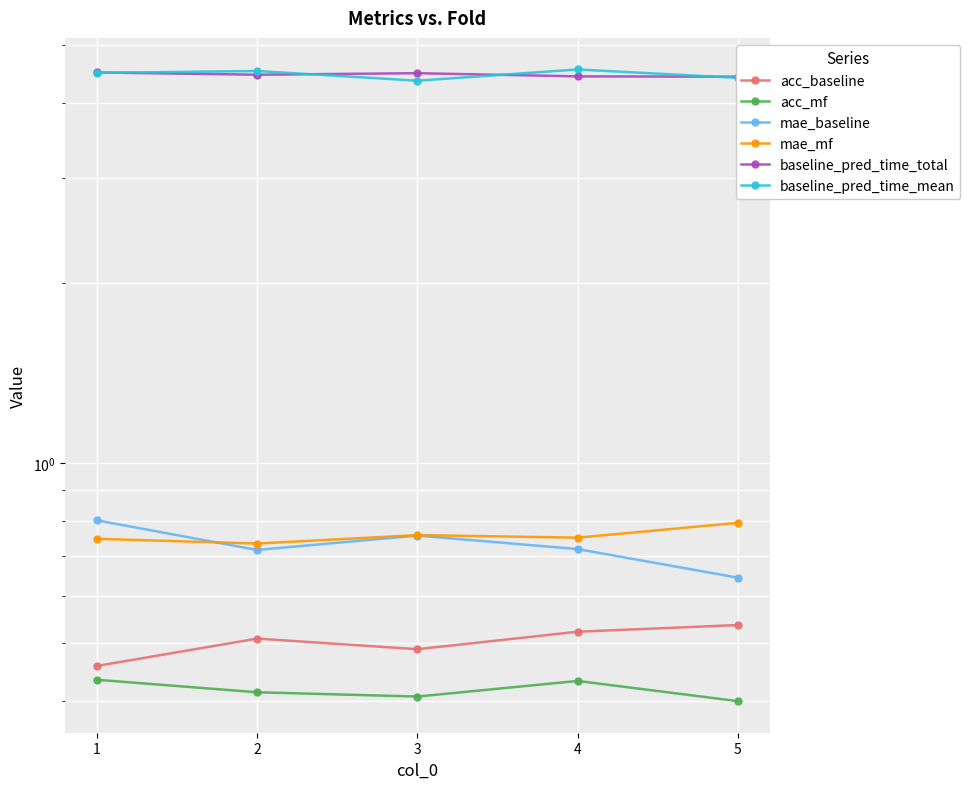

What are all the series names shown in the legend?

acc_baseline, acc_mf, mae_baseline, mae_mf, baseline_pred_time_total, baseline_pred_time_mean